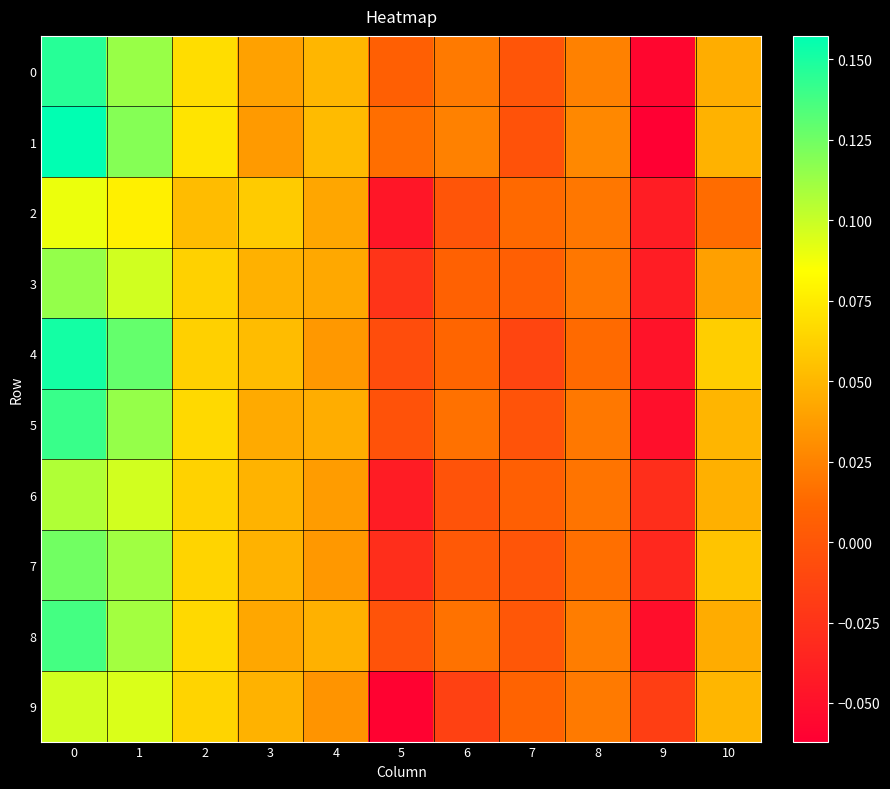

How many data points does each series have?

11